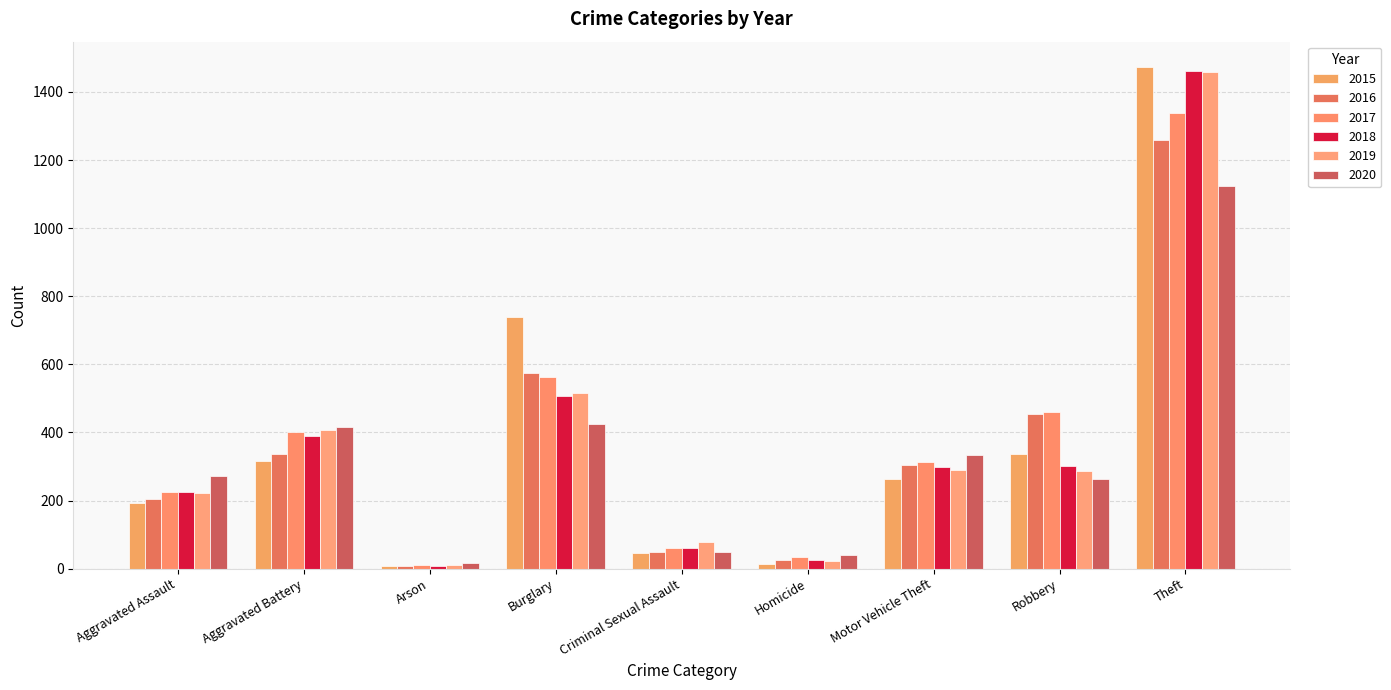

Count the number of categories in the chart.

9